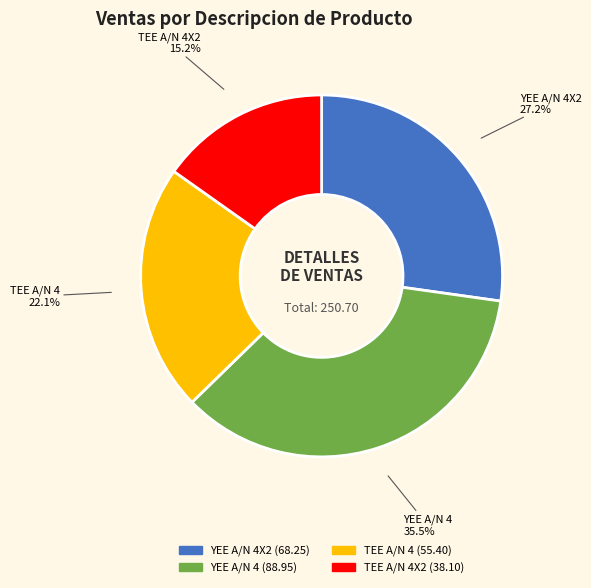

How many slices are in this pie chart?

4